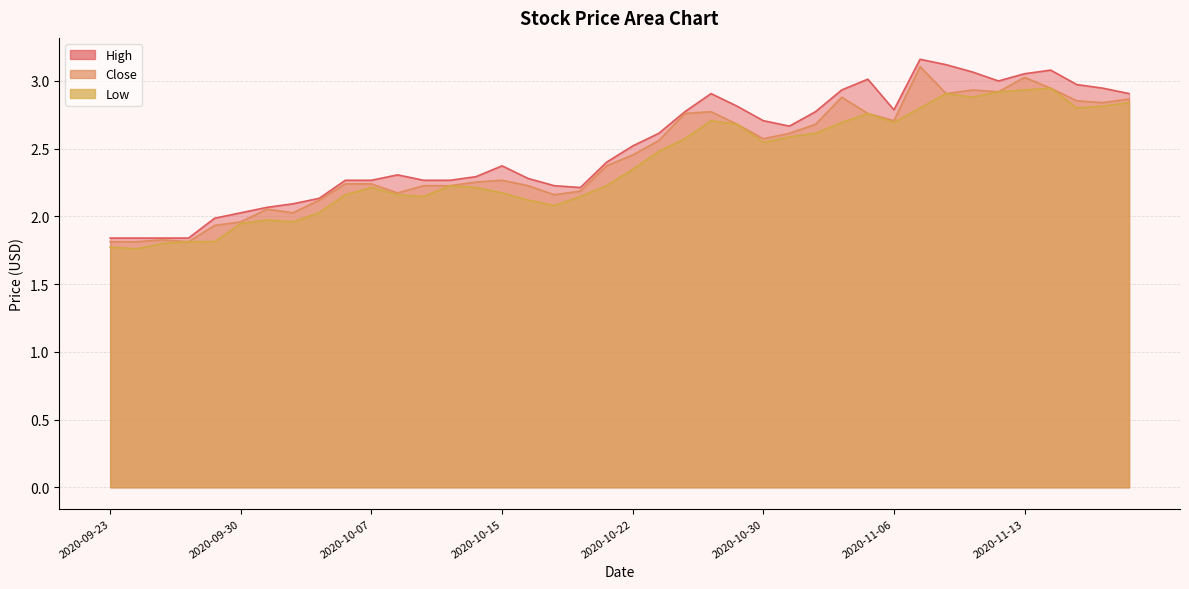

In Close, how many points are higher than both neighbors (excluding endpoints)?

8